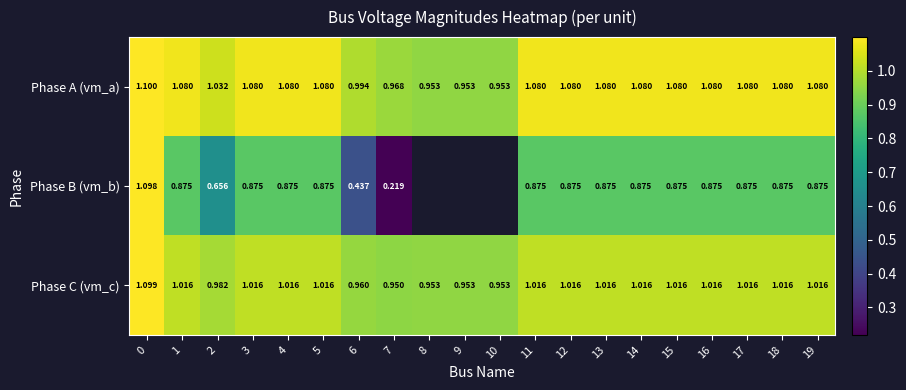

At 16, list the series in order from largest to smallest.

Phase A (vm_a), Phase C (vm_c), Phase B (vm_b)